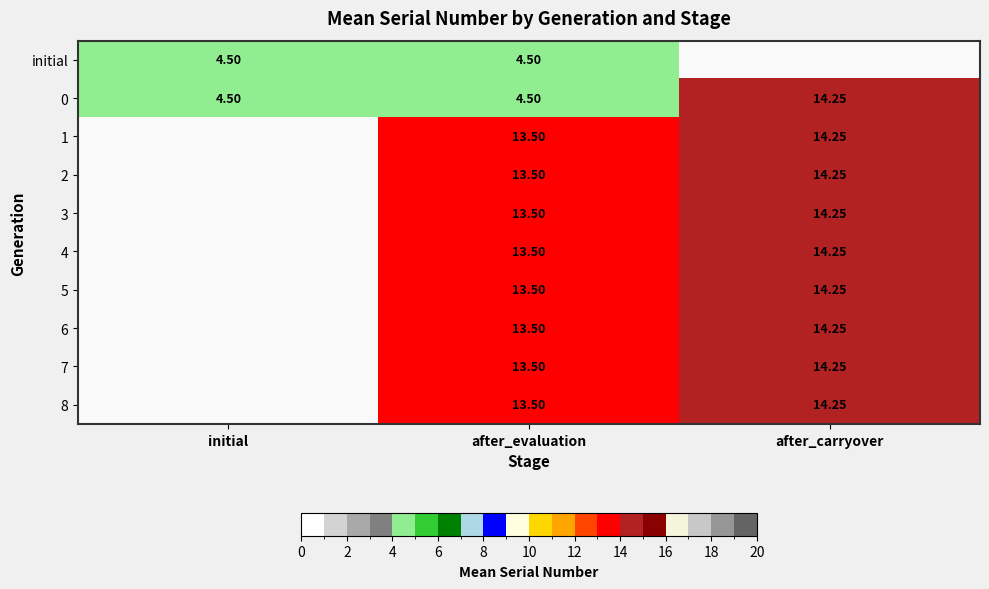

Count the number of data series in this chart.

10